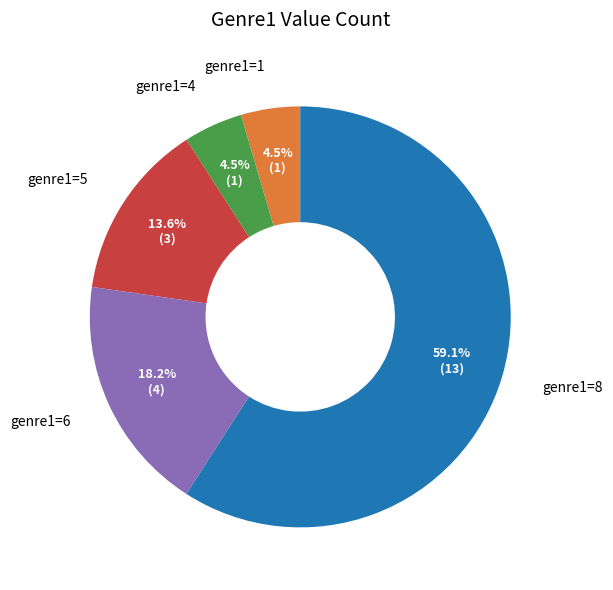

How many slices are in this pie chart?

5